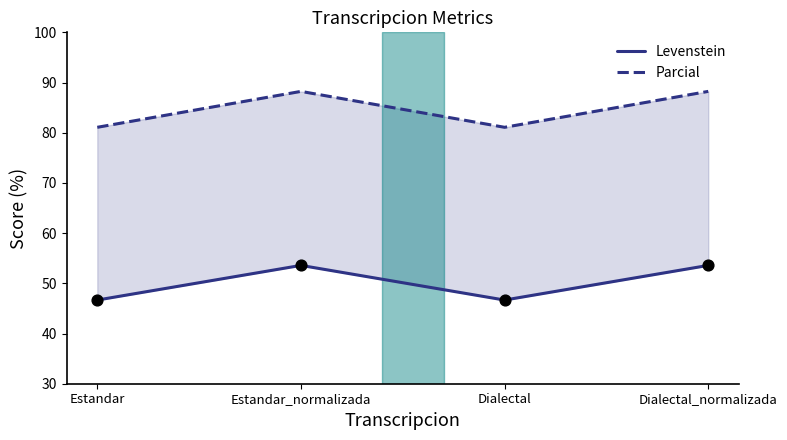

Which series has the largest total across all categories?

Parcial